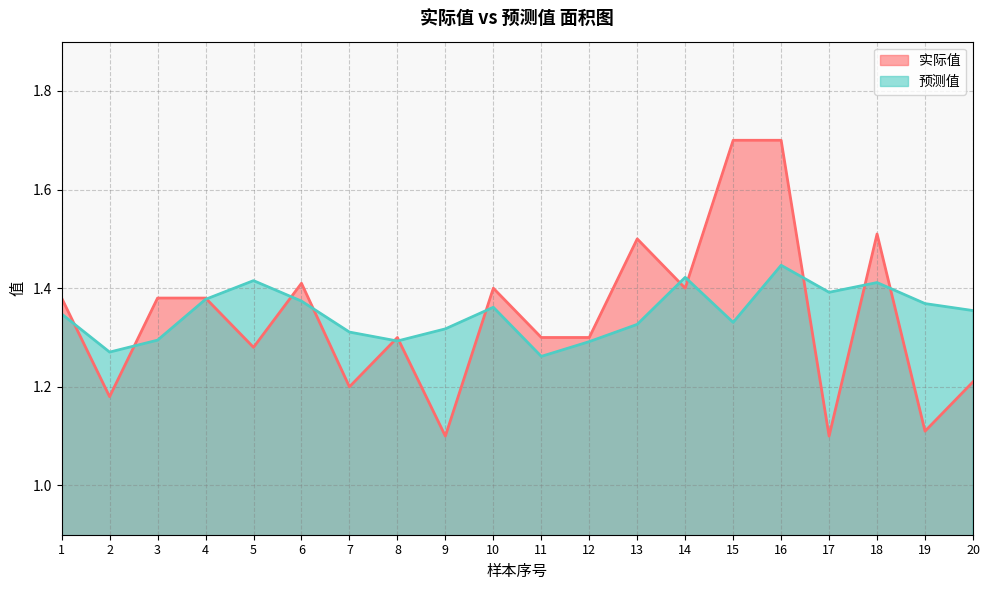

Between 1 and 15, which series saw the biggest shift?

实际值